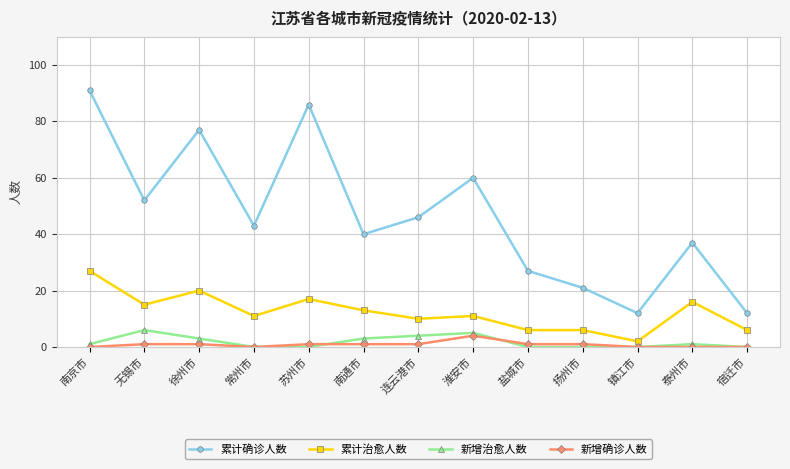

How many interior local valleys does the 累计确诊人数 series have?

4